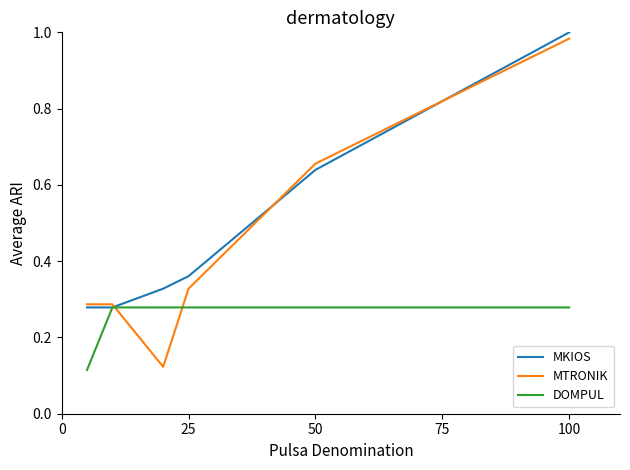

True or false: DOMPUL has more than 2 points higher than both neighbors.

False